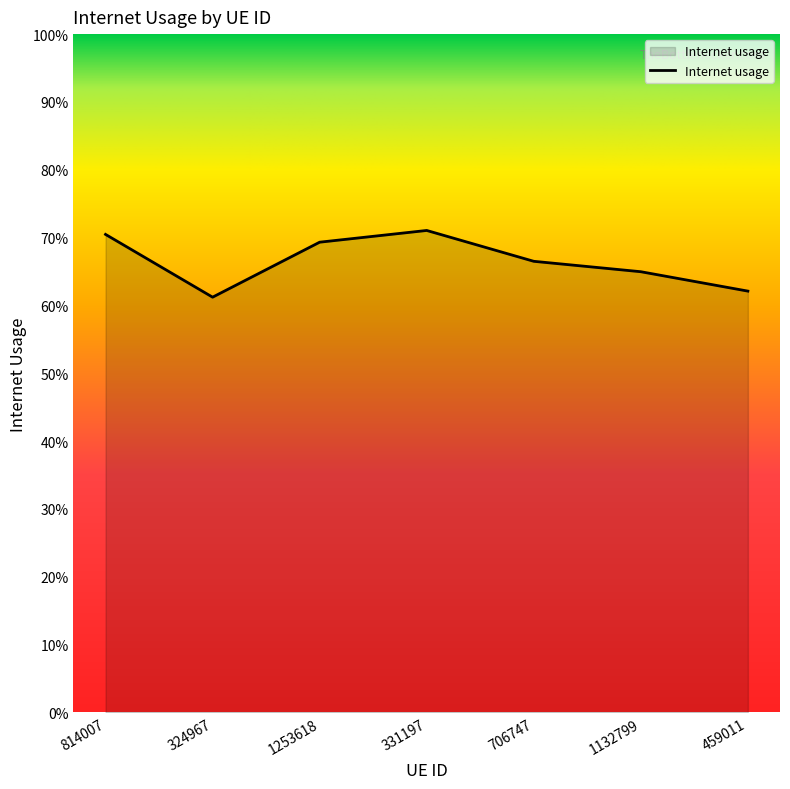

What is the label of the 6th point from the left?

1132799